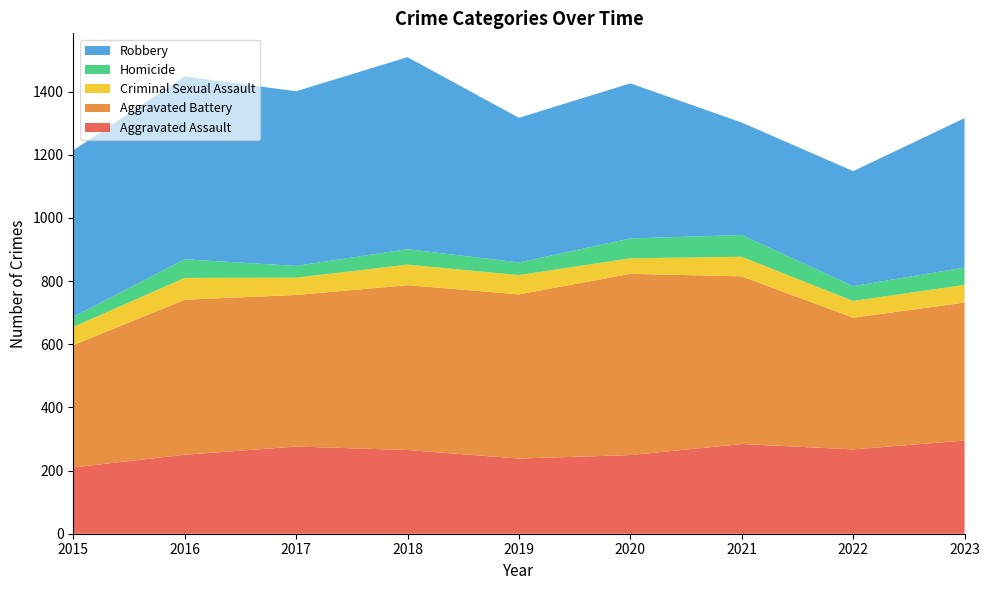

Reading right to left, what are all the values shown in this chart?

Aggravated Assault: 295	267	284	249	238	265	276	250	210
Aggravated Battery: 437	417	531	574	520	522	480	491	387
Criminal Sexual Assault: 56	53	62	49	61	65	55	69	58
Homicide: 55	47	69	63	40	49	37	59	32
Robbery: 473	364	356	491	458	608	553	579	527